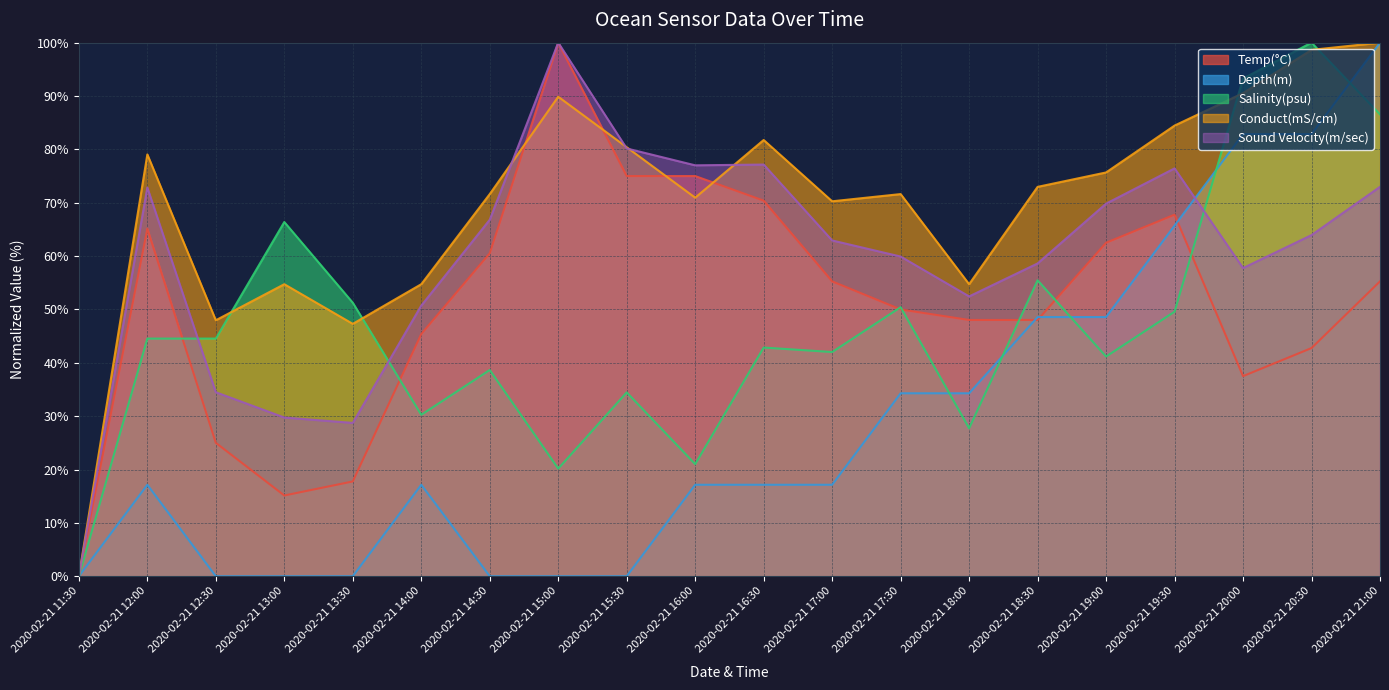

Which series changed the most between 2020-02-21 12:00 and 2020-02-21 19:00?

Depth(m)